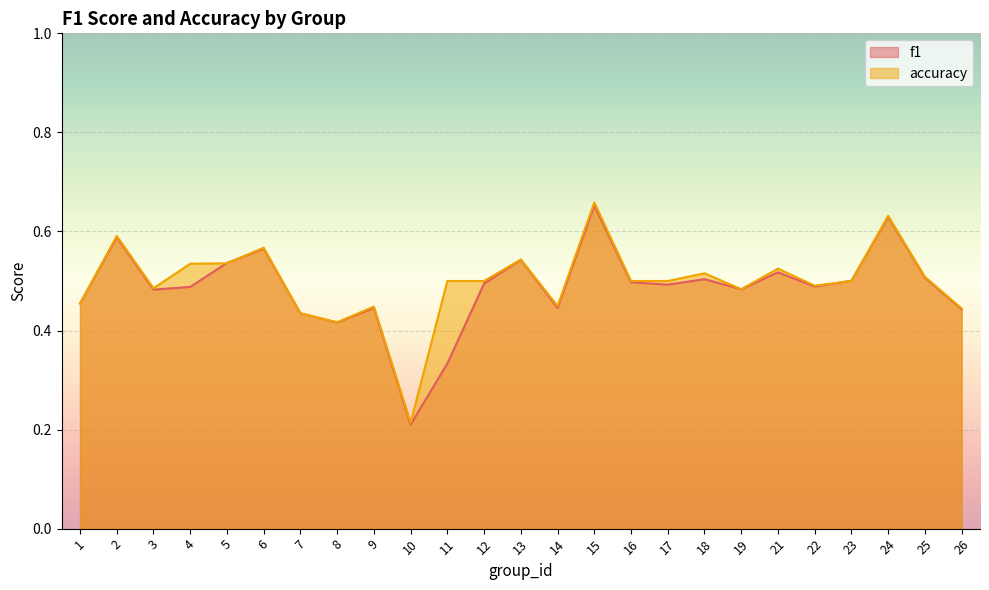

What is the maximum value for accuracy?

0.7